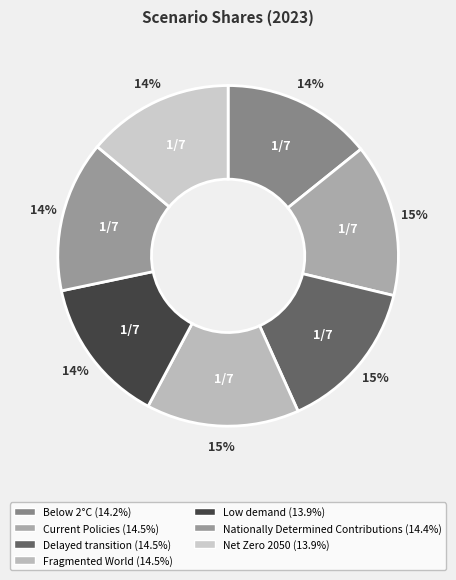

The Nationally Determined Contributions slice represents 14% of the pie. True or false?

True